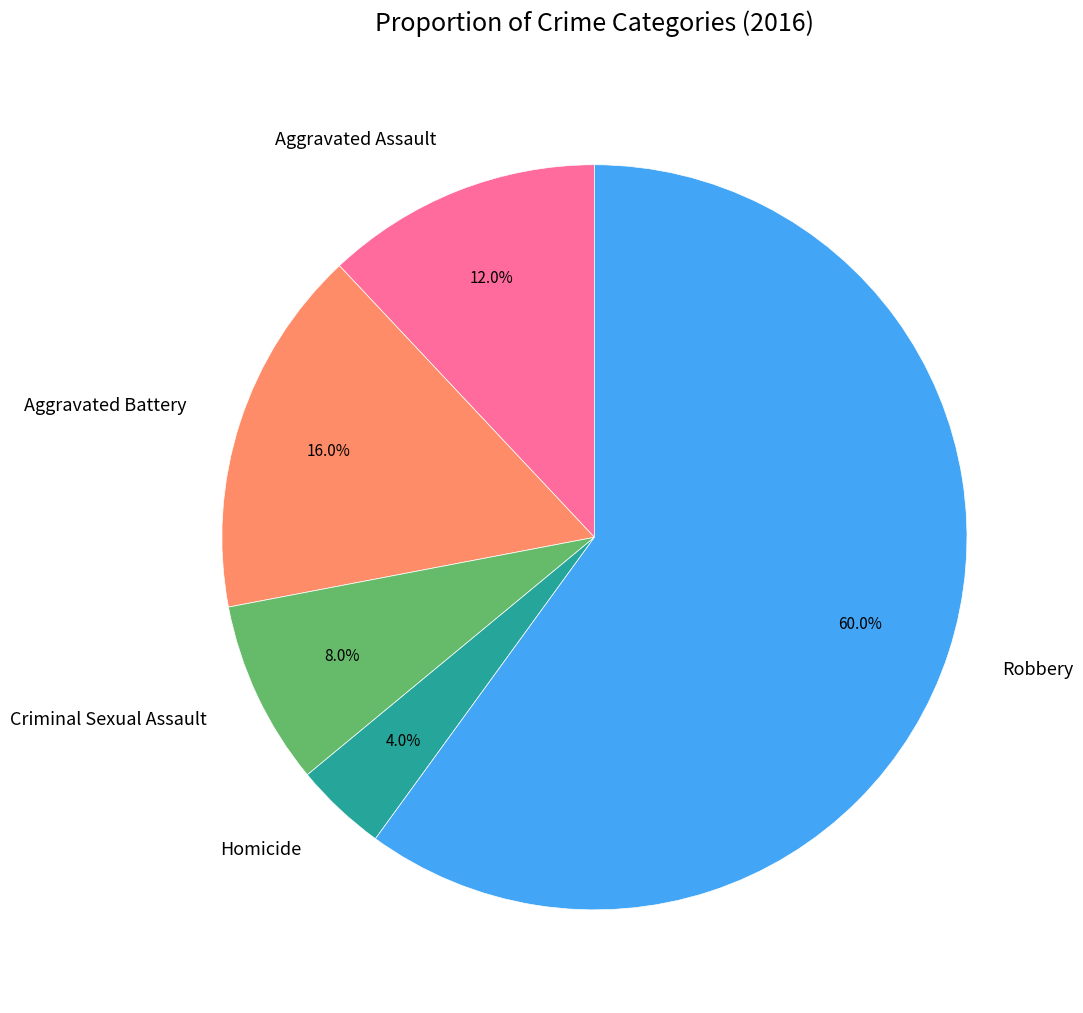

Does any single category account for the majority?

Yes